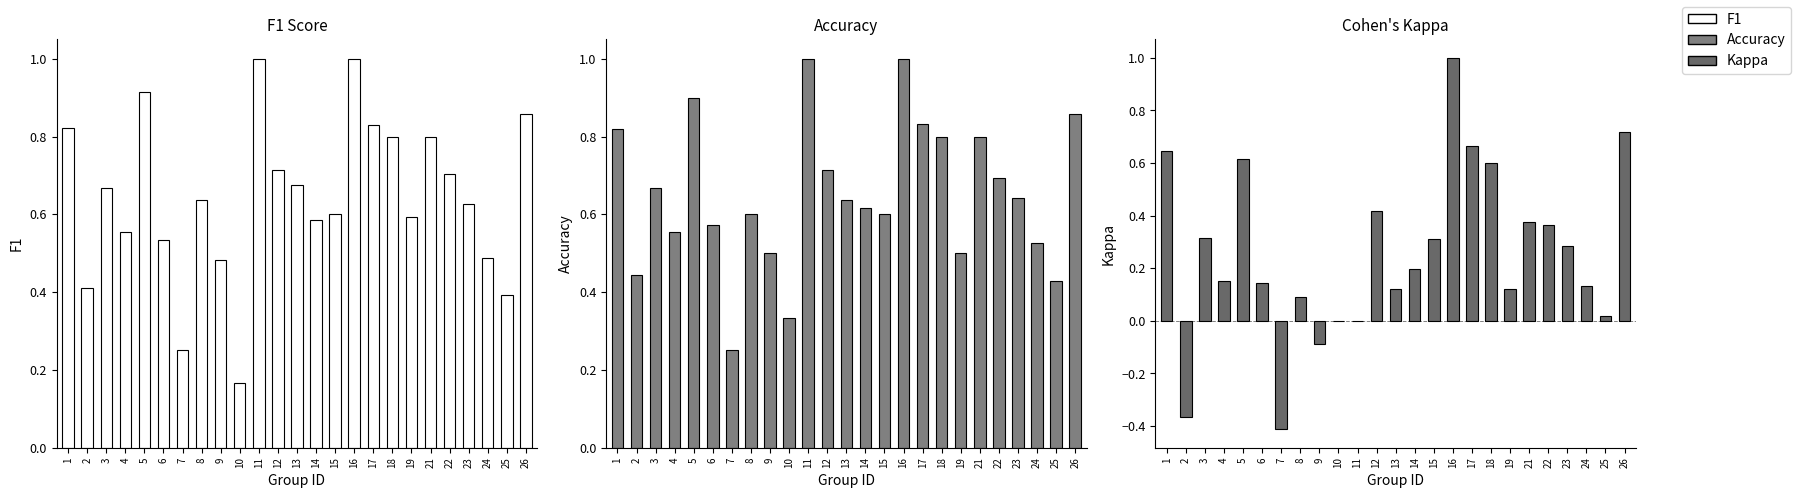

What is the sum of the accuracy values at 26 and 4?

1.4